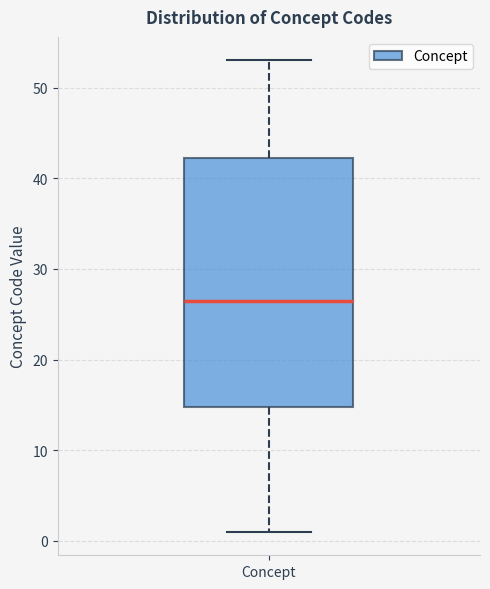

Where is the lower edge of the box for Concept on the y-axis? The values are not printed on the chart, so give them approximately, as read against the axis.

15